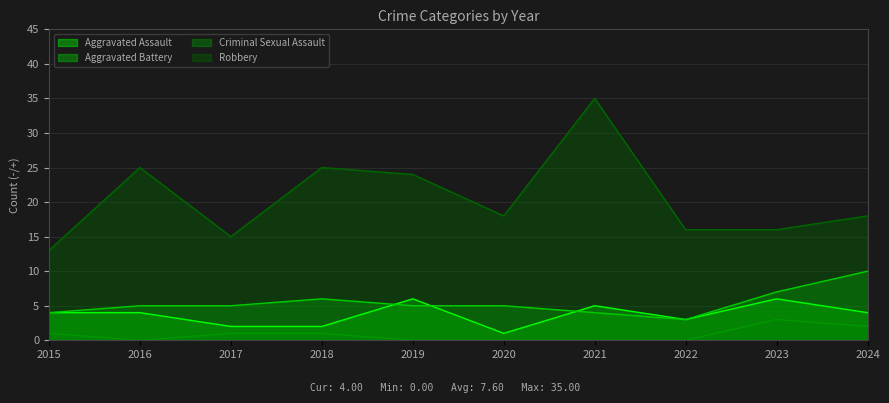

Which series has the widest spread of values?

Robbery